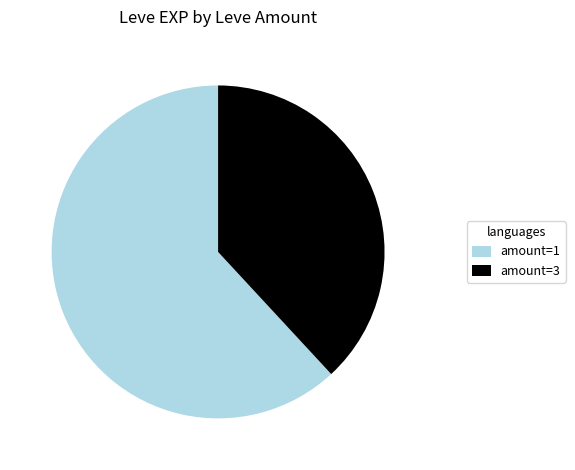

Is there a majority slice in this chart?

Yes